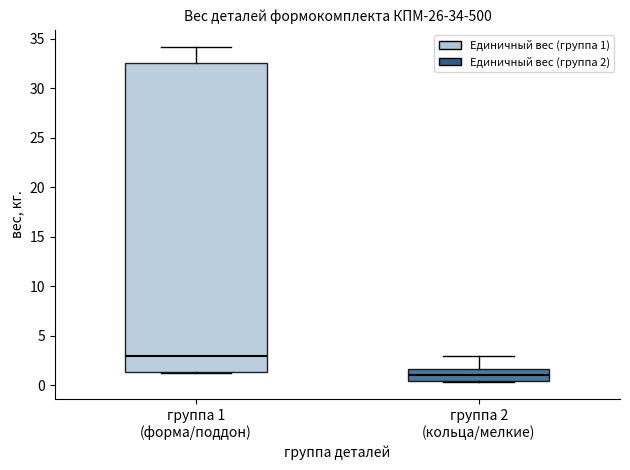

Which box is the tallest, from its lower edge to its upper edge?

группа 1 (форма/поддон)